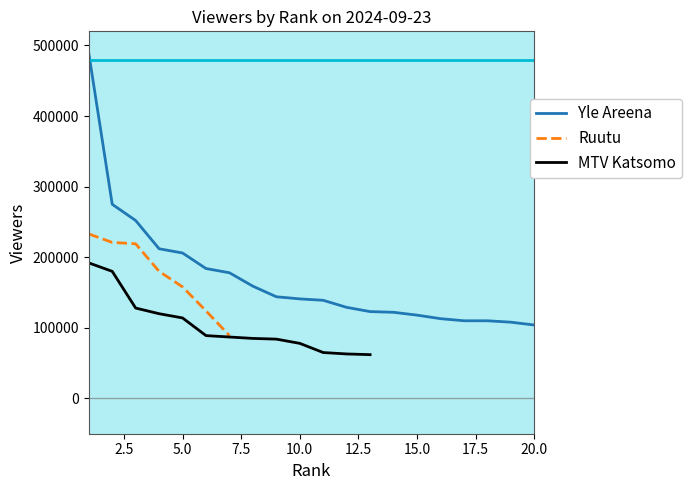

Rank the series at 12 from highest to lowest value.

Yle Areena, MTV Katsomo, Ruutu